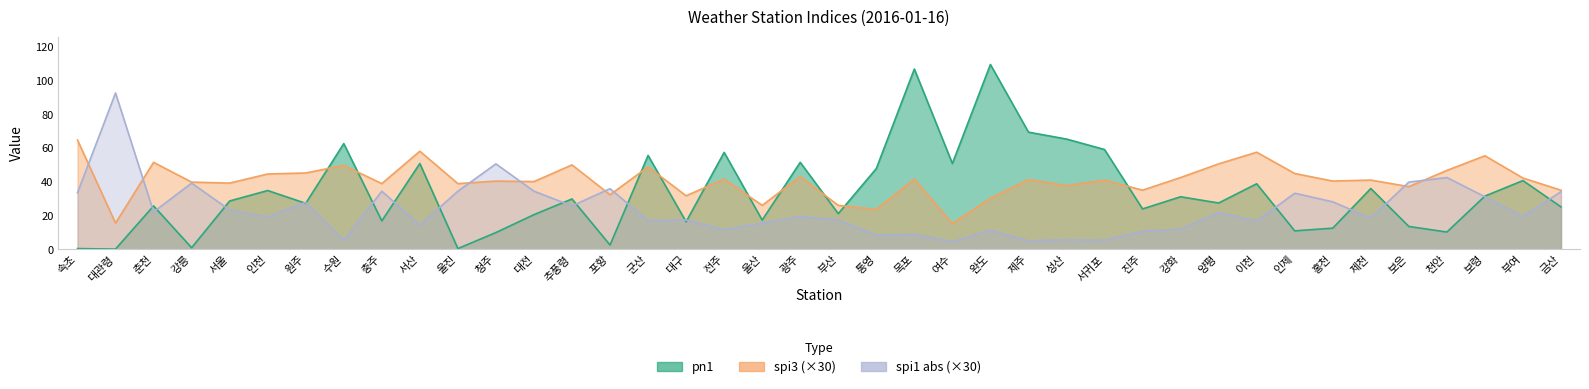

At which category is the sum across all series the highest?

목포